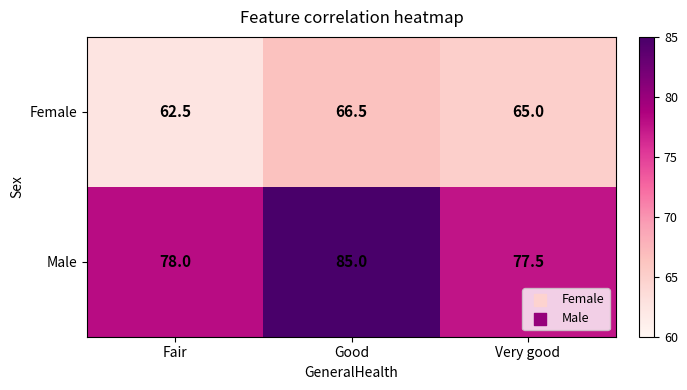

Which series has the largest total across all categories?

Male